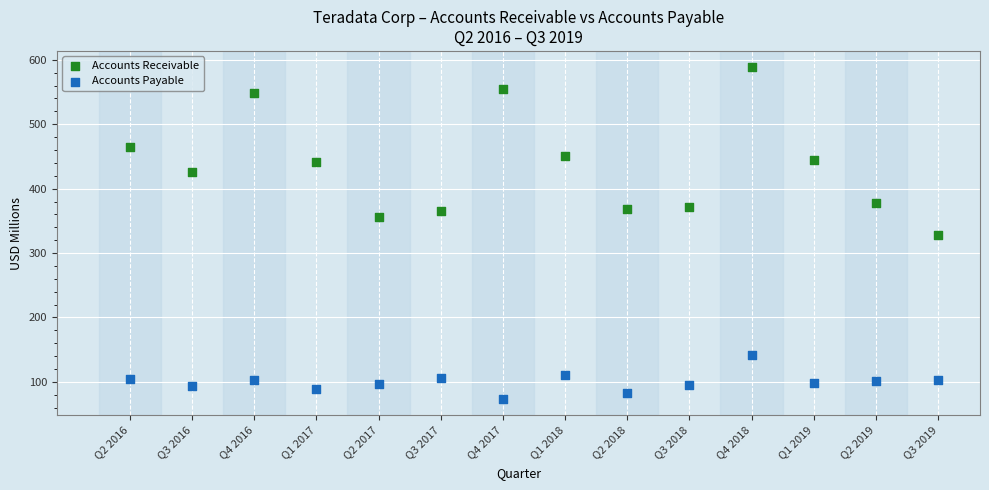

Which series reaches the maximum Y coordinate?

Accounts Receivable